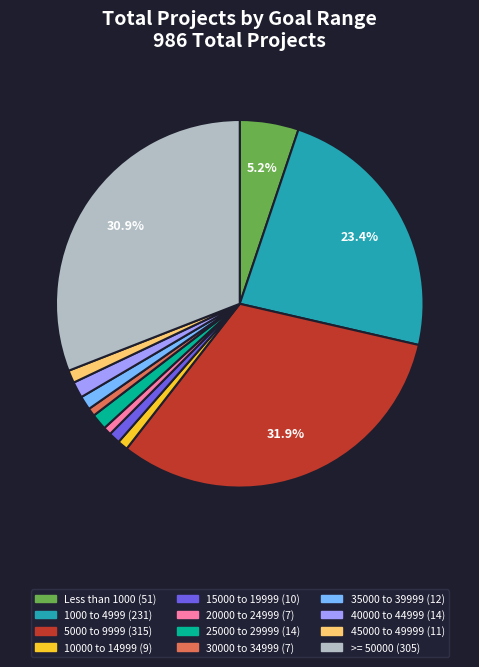

Which category has the biggest portion of the pie?

5000 to 9999